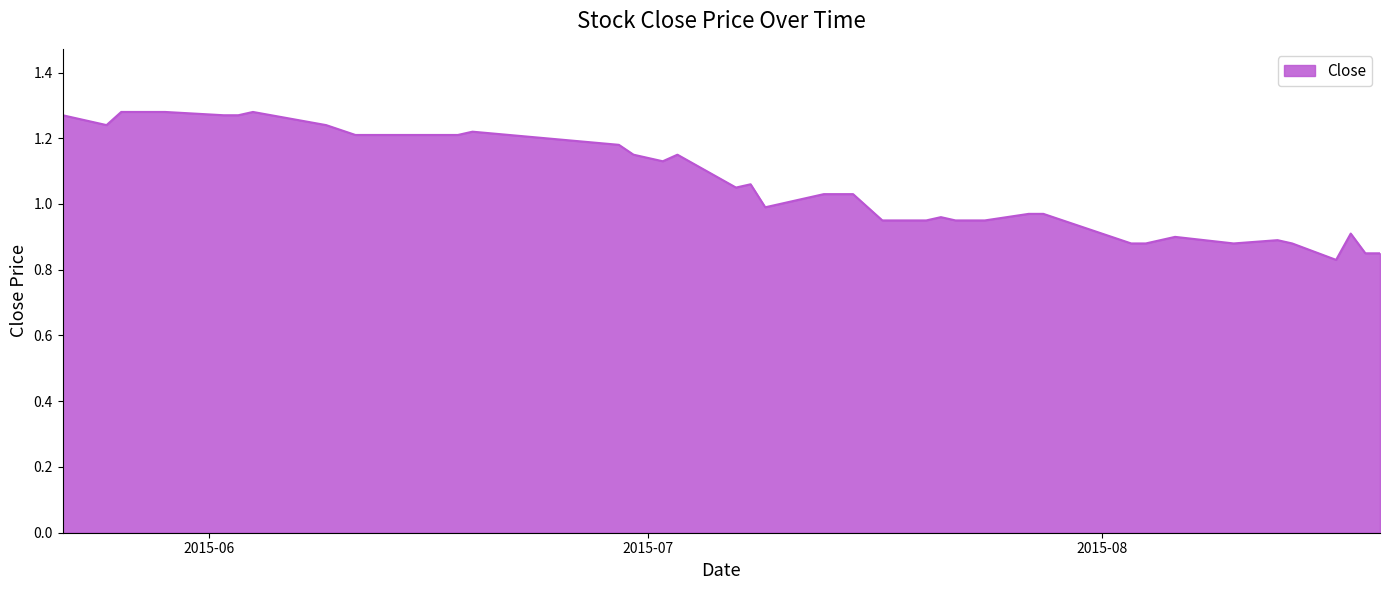

How many lines are shown in the chart?

1